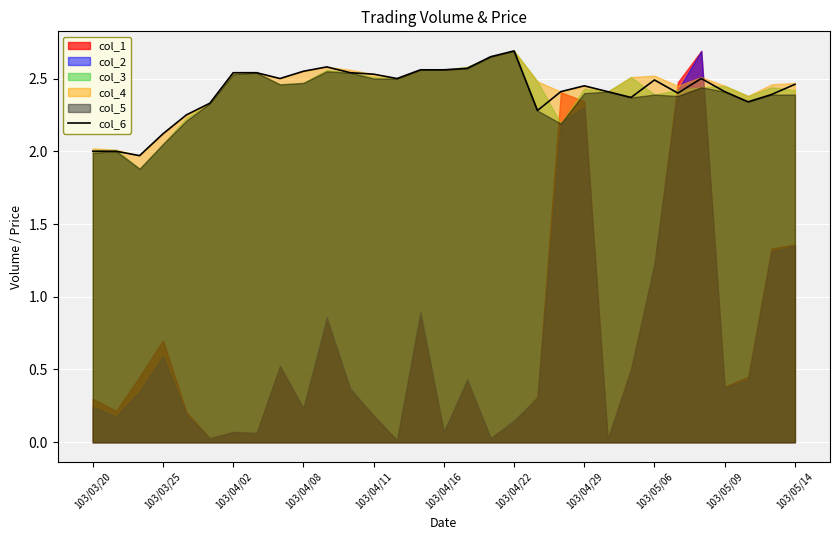

True or false: col_6 has a value of 0.8 at 103/03/20.

False